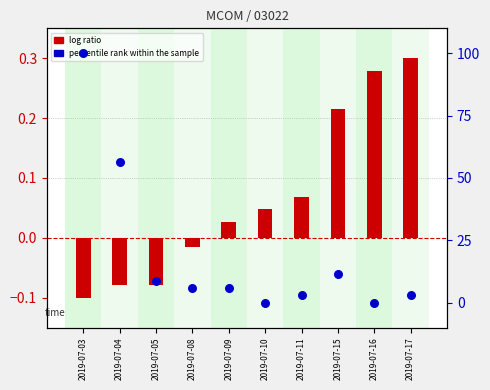

Which series reaches the minimum Y coordinate?

log ratio